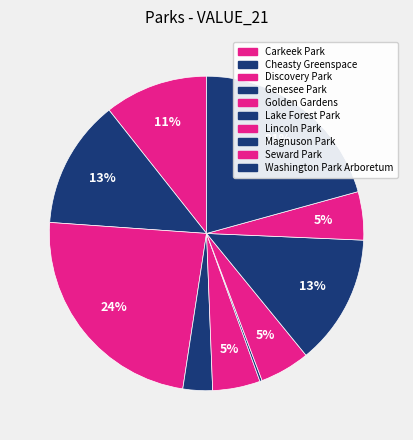

Rank the categories by value from lowest to highest.

Lake Forest Park, Genesee Park, Golden Gardens, Seward Park, Lincoln Park, Carkeek Park, Cheasty Greenspace, Magnuson Park, Washington Park Arboretum, Discovery Park